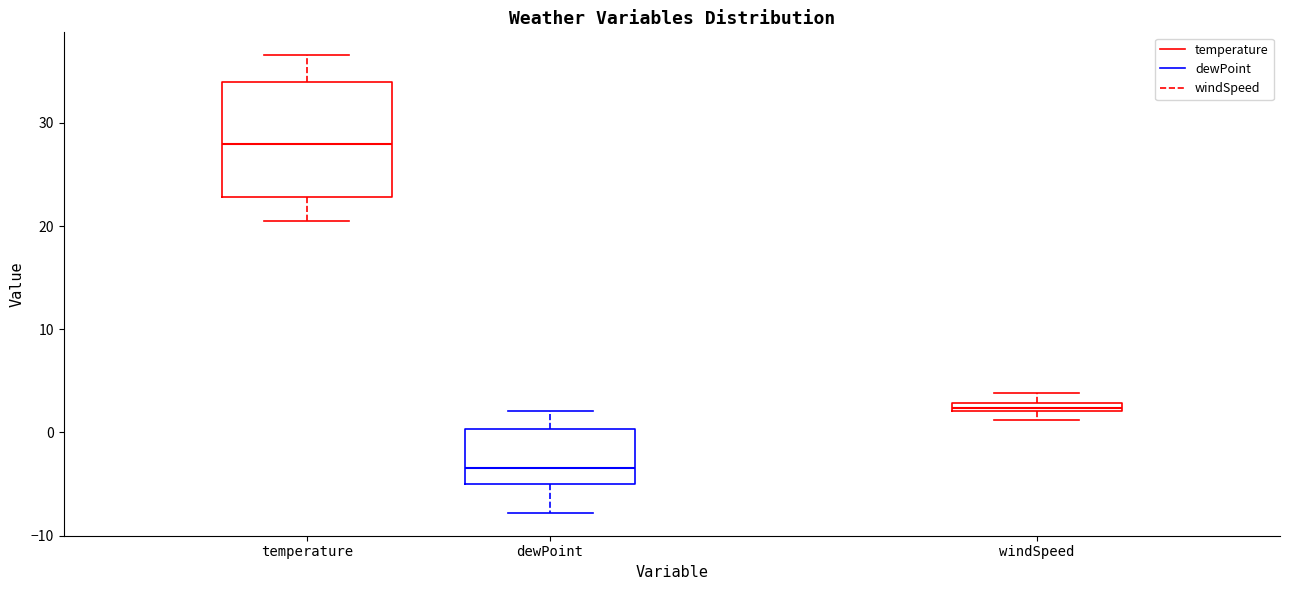

Comparing the boxes themselves (not the whiskers), which one is the tallest?

temperature